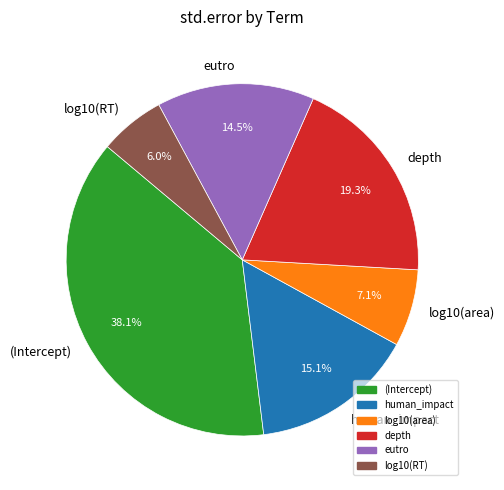

How much of the chart is everything except log10(RT)?

94.0%